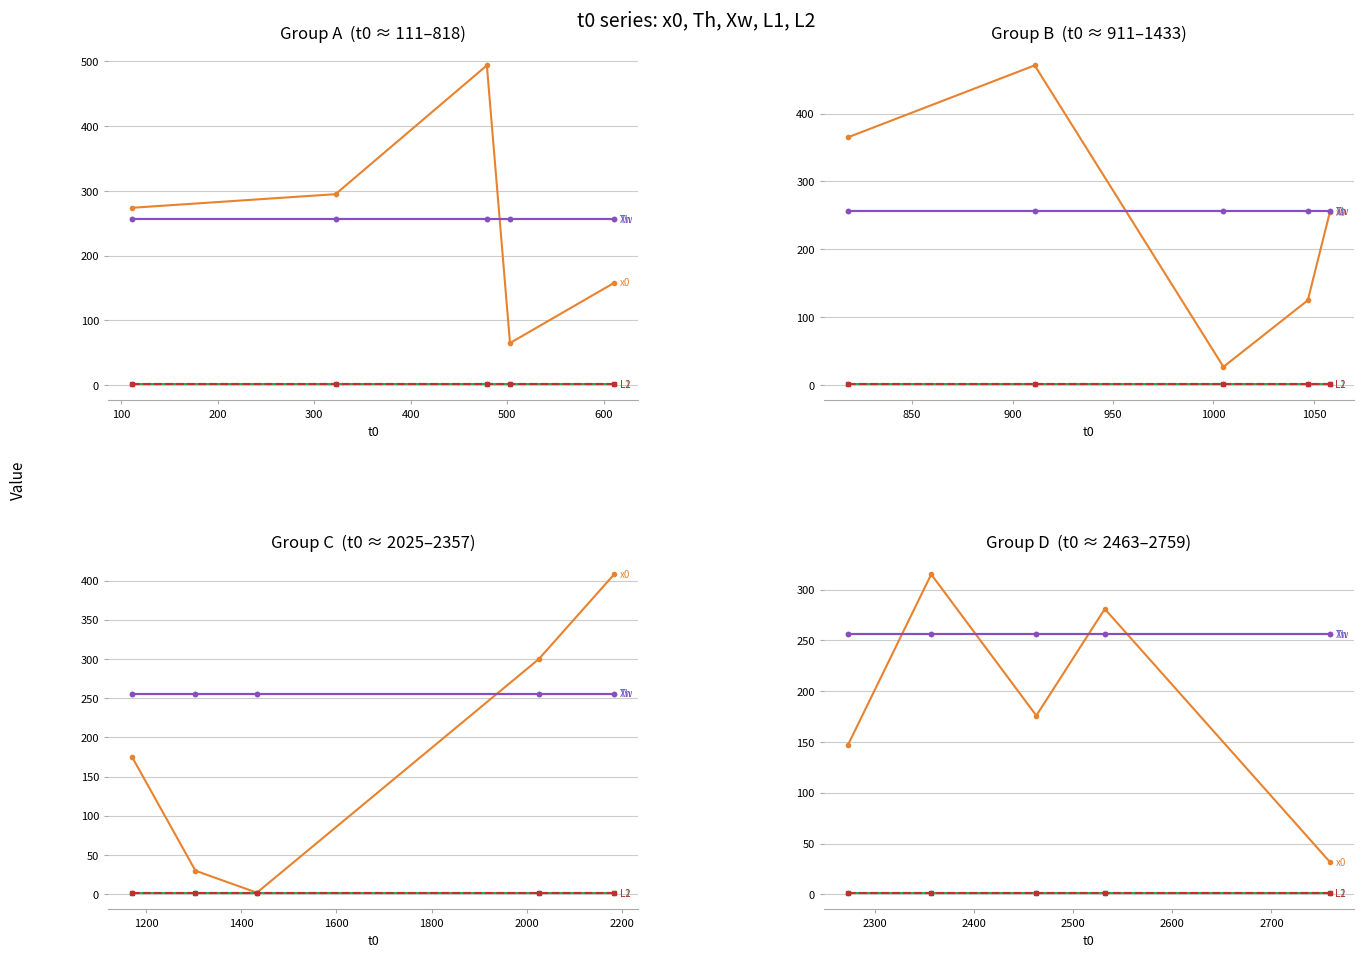

At how many categories does at least one series exceed 73?

5